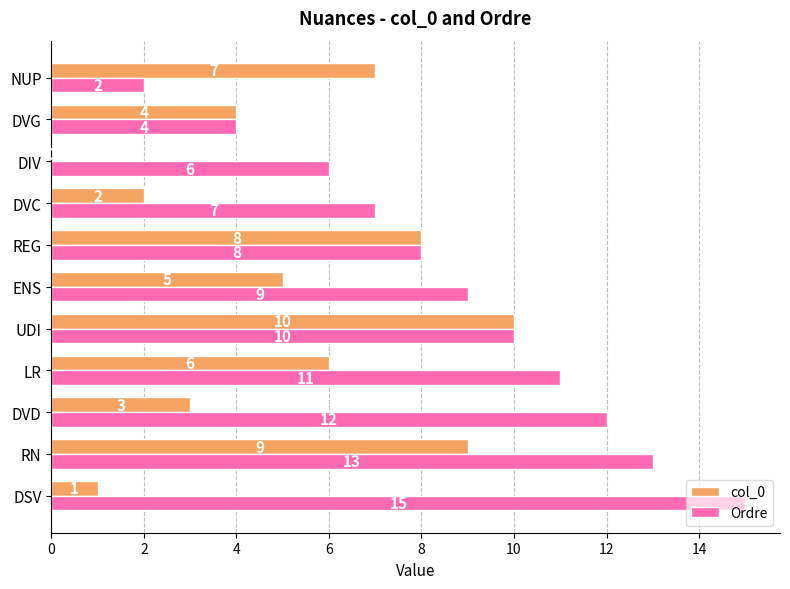

What are all the series names shown in the legend?

col_0, Ordre